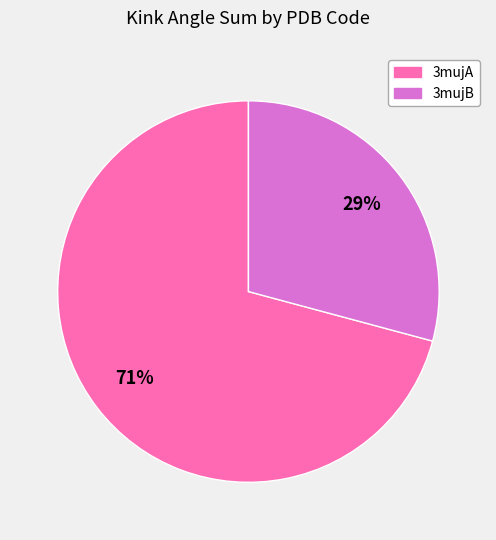

Rank the categories by value from highest to lowest.

3mujA, 3mujB